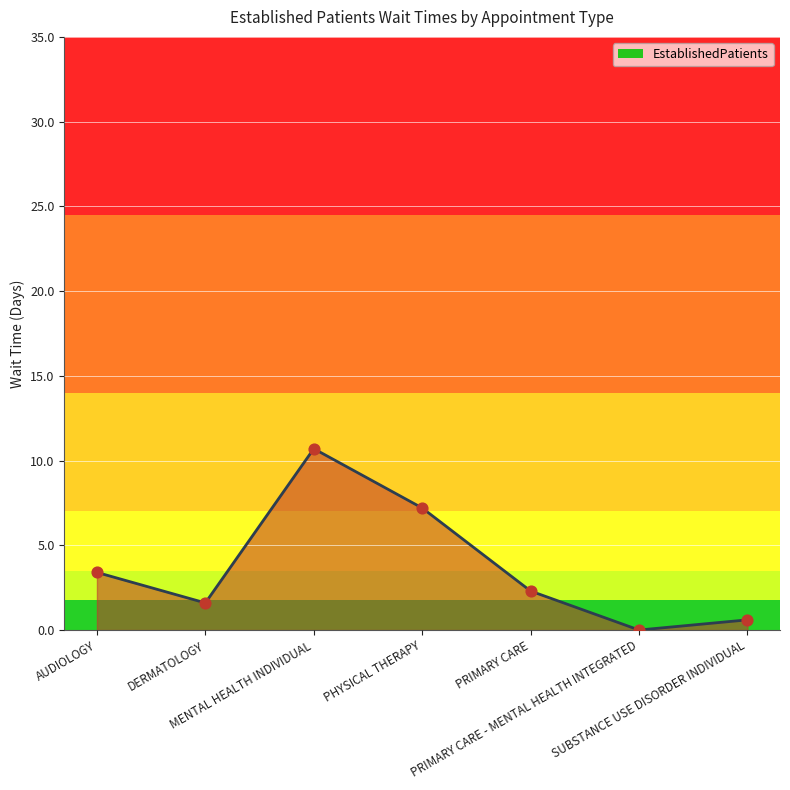

Between MENTAL HEALTH INDIVIDUAL and AUDIOLOGY, which is larger?

MENTAL HEALTH INDIVIDUAL